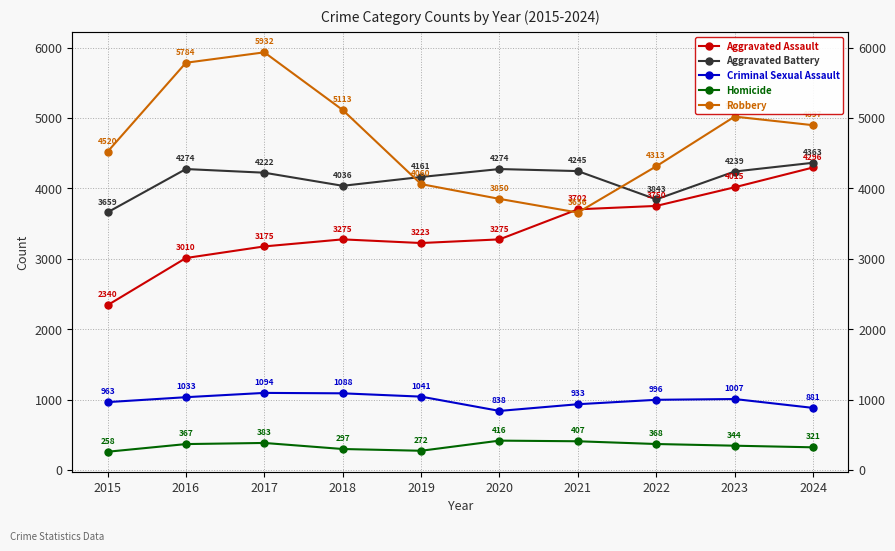

Is the value of Criminal Sexual Assault at 2019 greater than the value of Aggravated Battery at 2023?

No